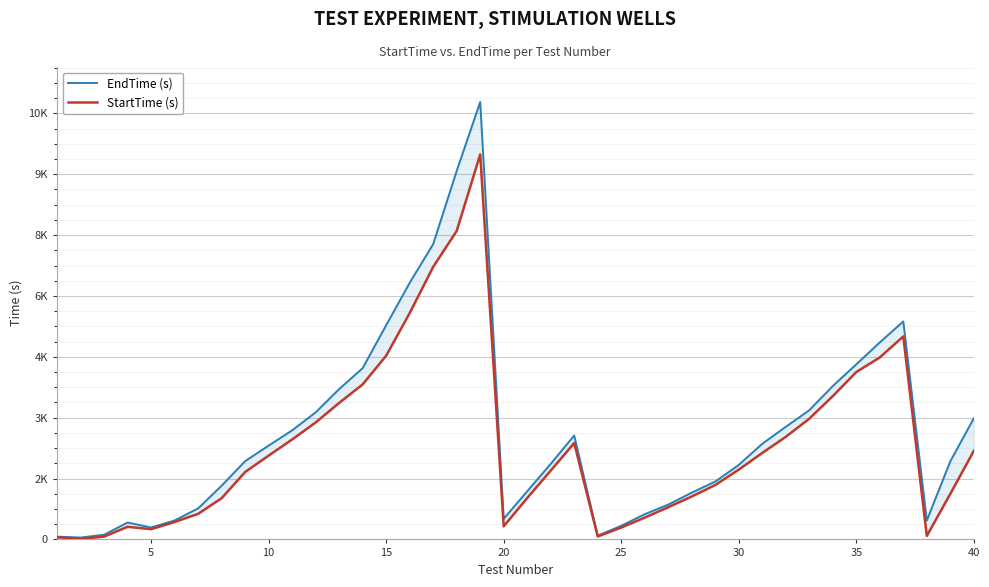

What are all the series names shown in the legend?

EndTime (s), StartTime (s)